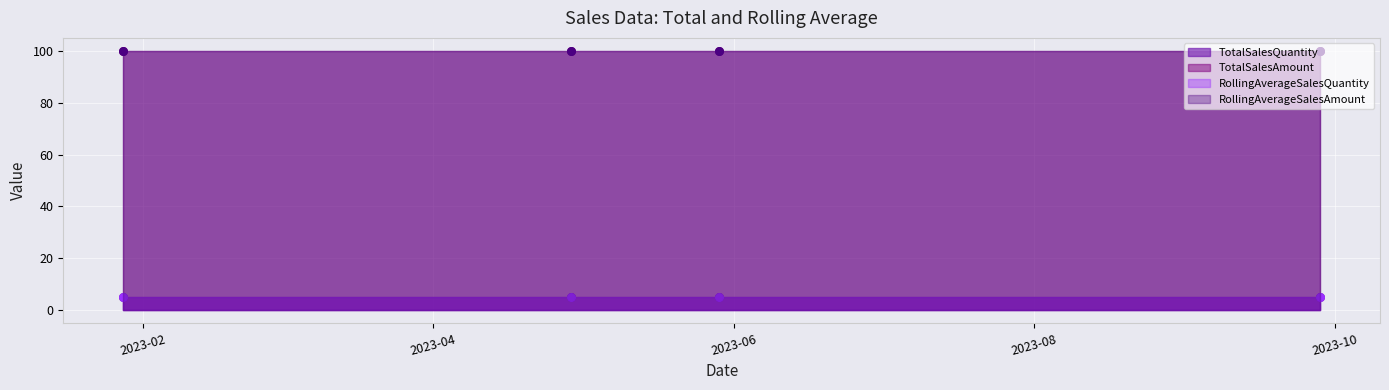

At how many categories does at least one series exceed 25?

4